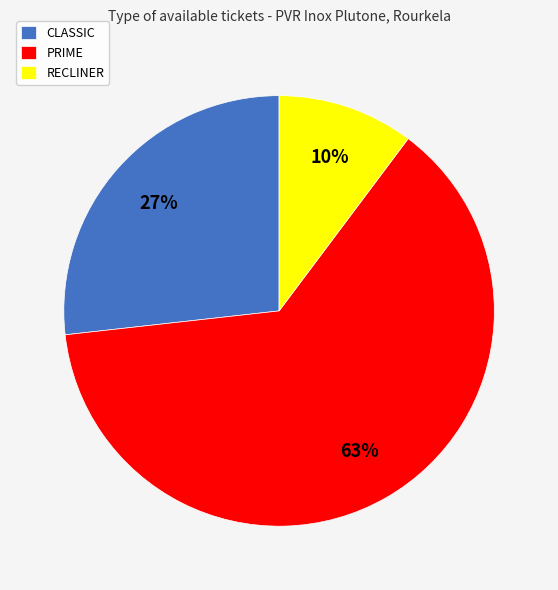

Count the number of slices in the pie.

3